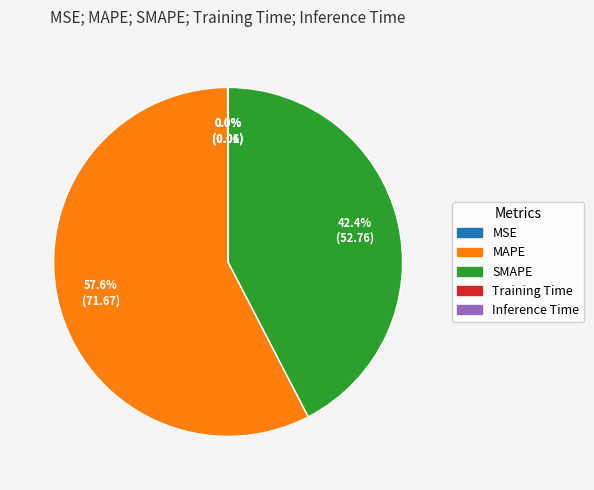

What percentage is NOT represented by MAPE?

42.4%